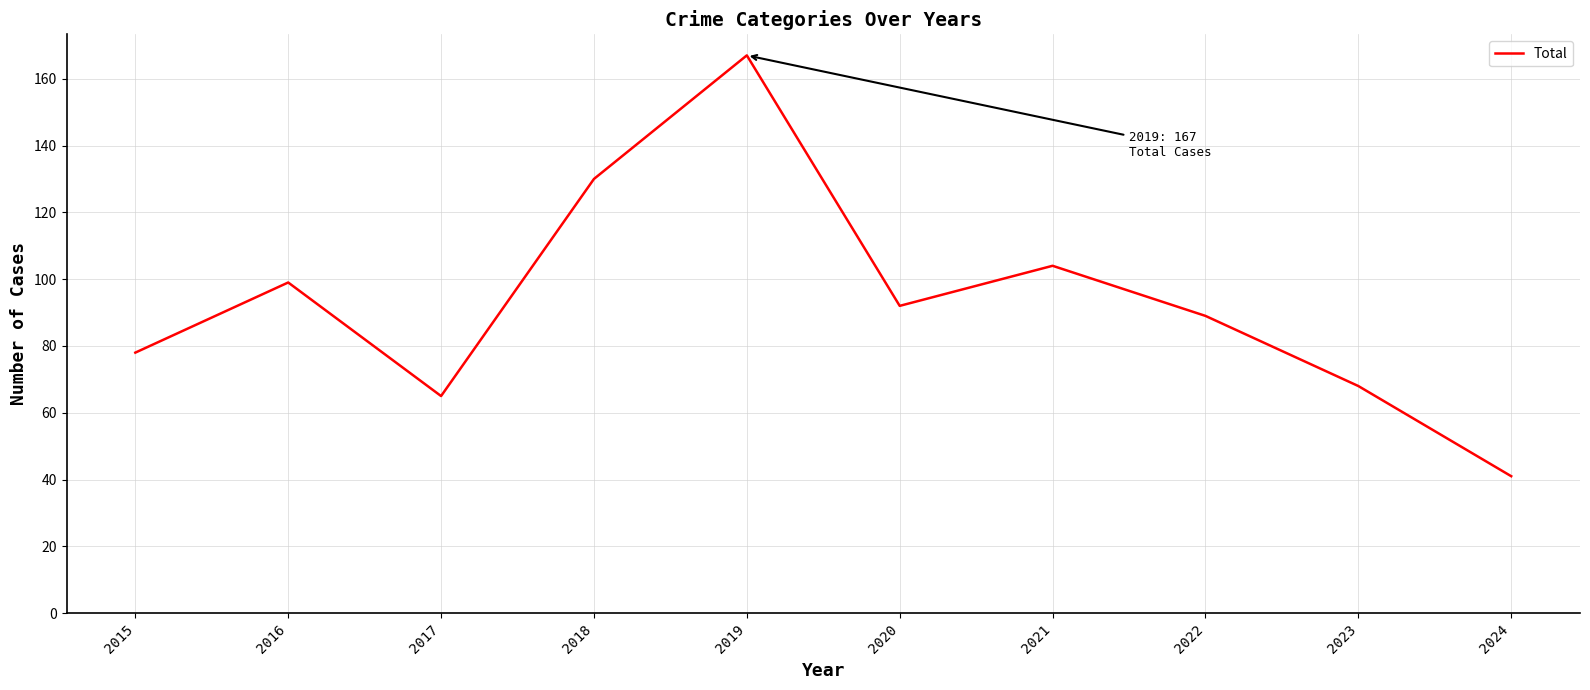

At which label is the value closest to 104?

2021